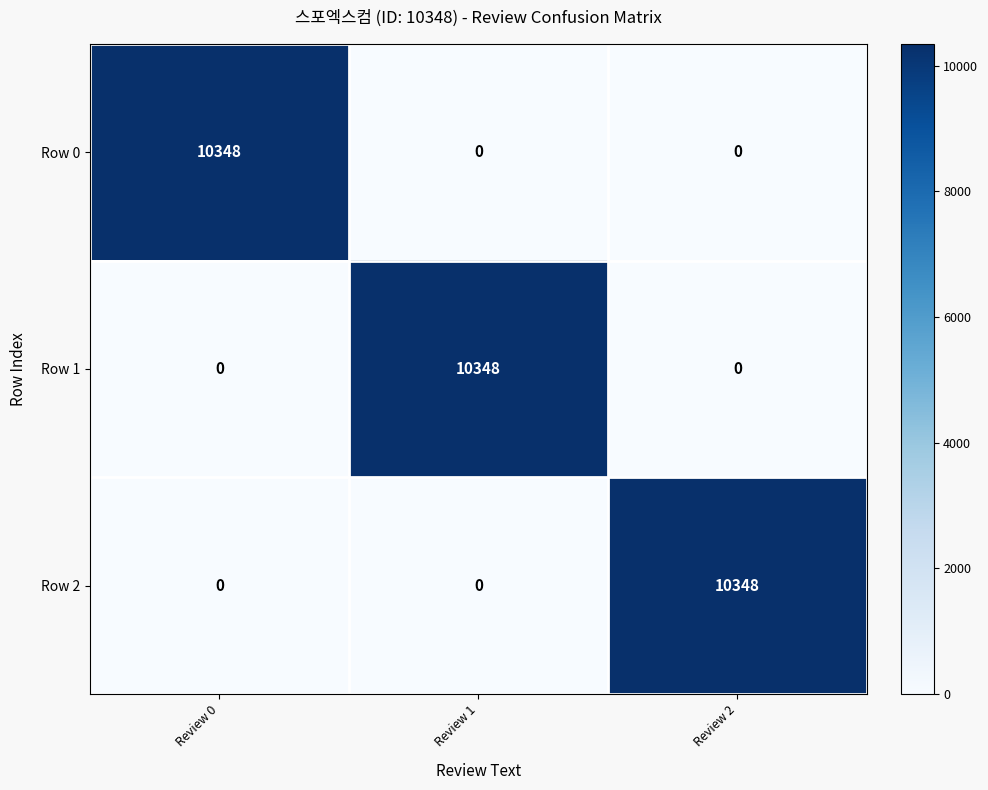

At how many categories does at least one series exceed 3669?

3